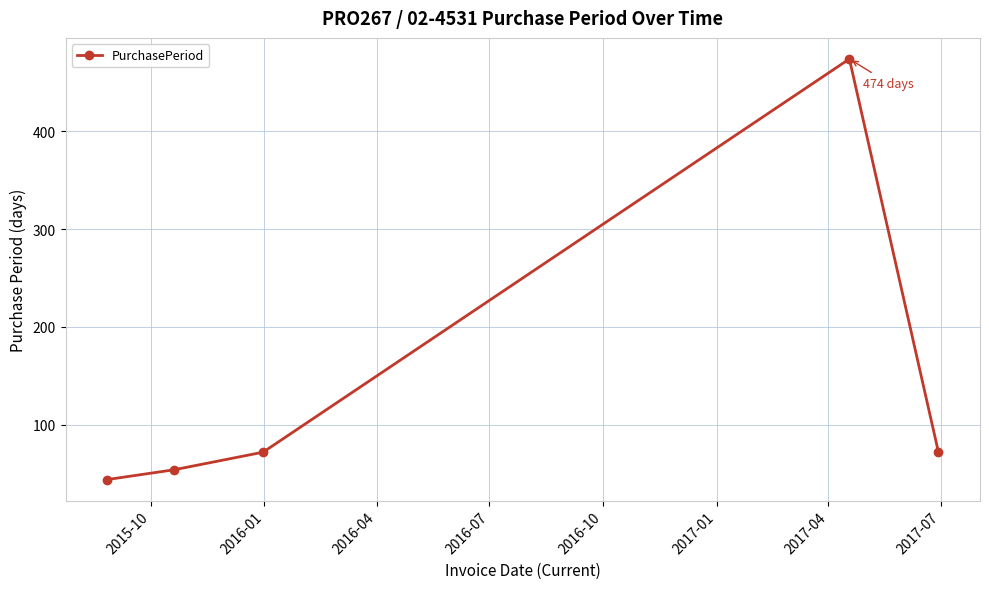

What is the difference between the second highest and second lowest values?

18